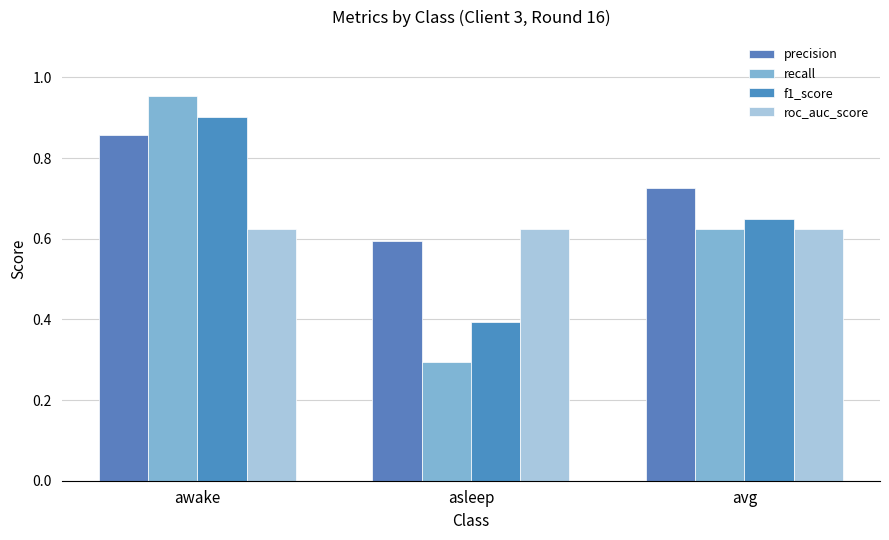

The value of recall at awake is 1.3. True or false?

False